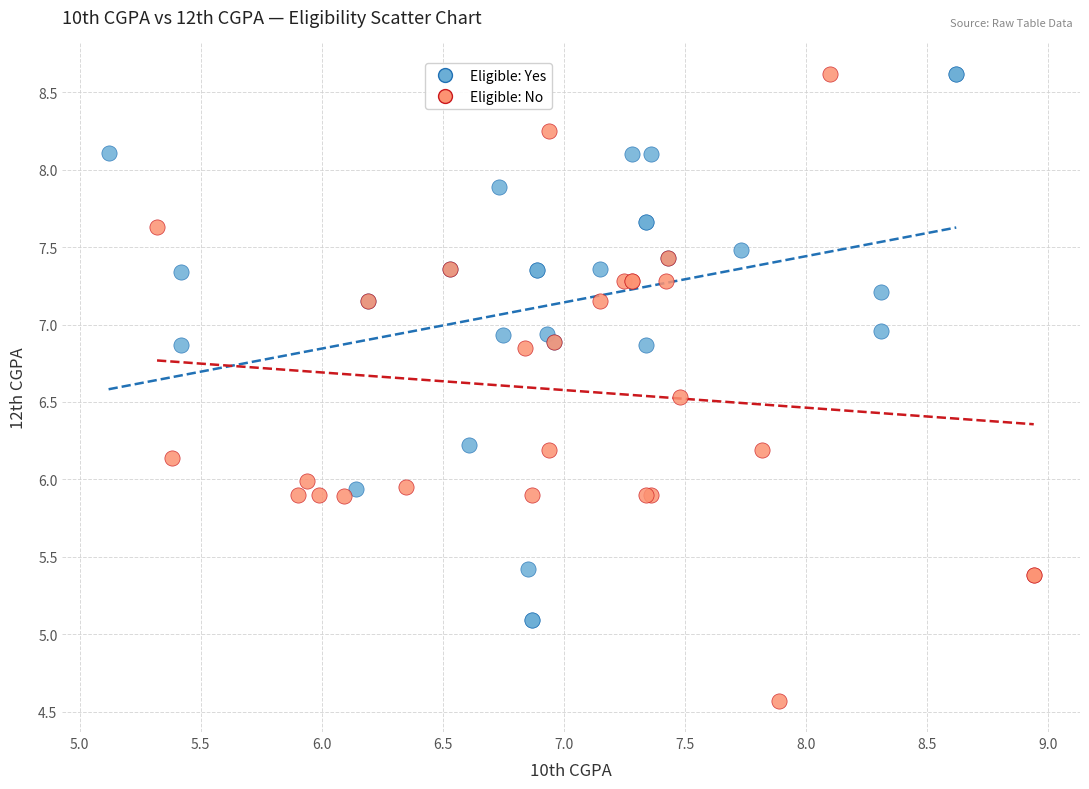

Which series contains the lowest Y value?

Eligible: No